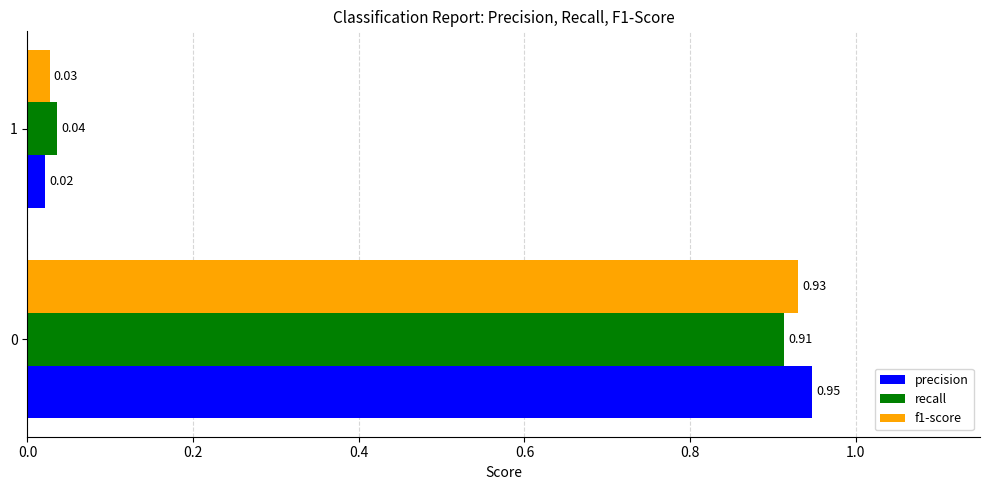

Rank the series by their maximum value, from lowest to highest.

recall, f1-score, precision